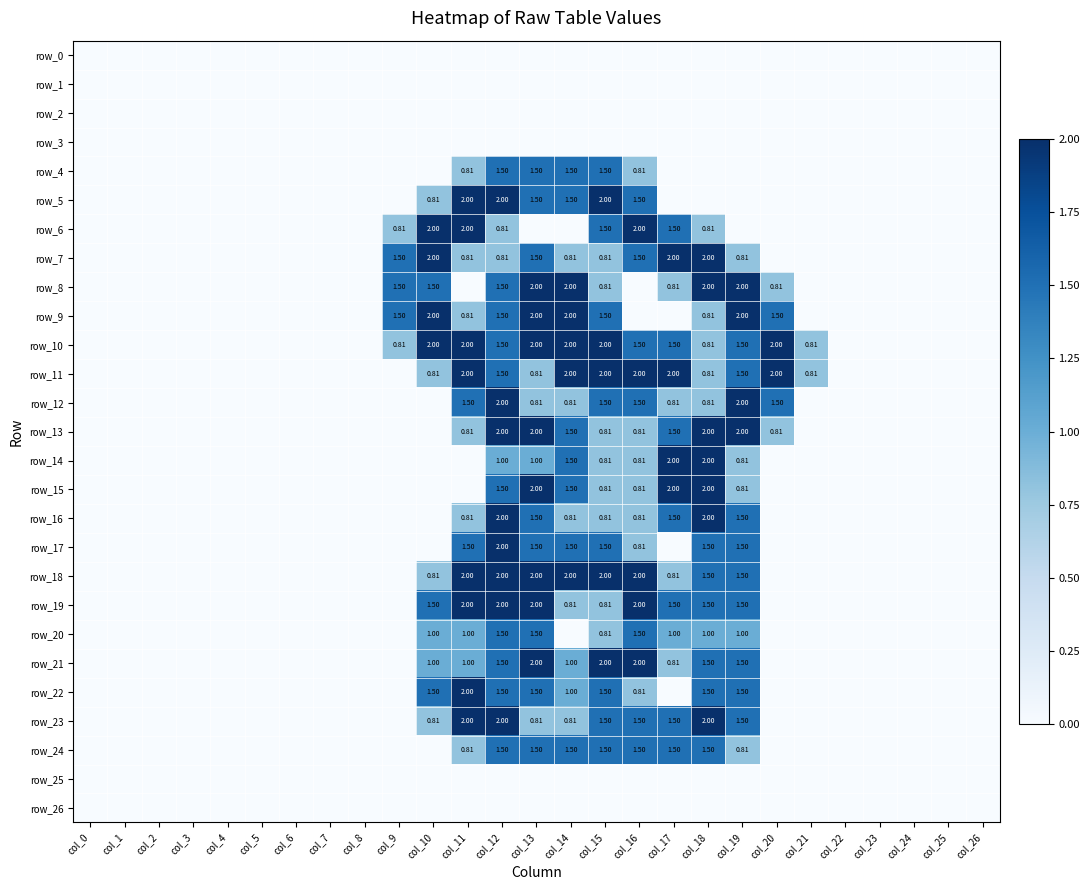

Which series has the largest range (max minus min)?

row_5